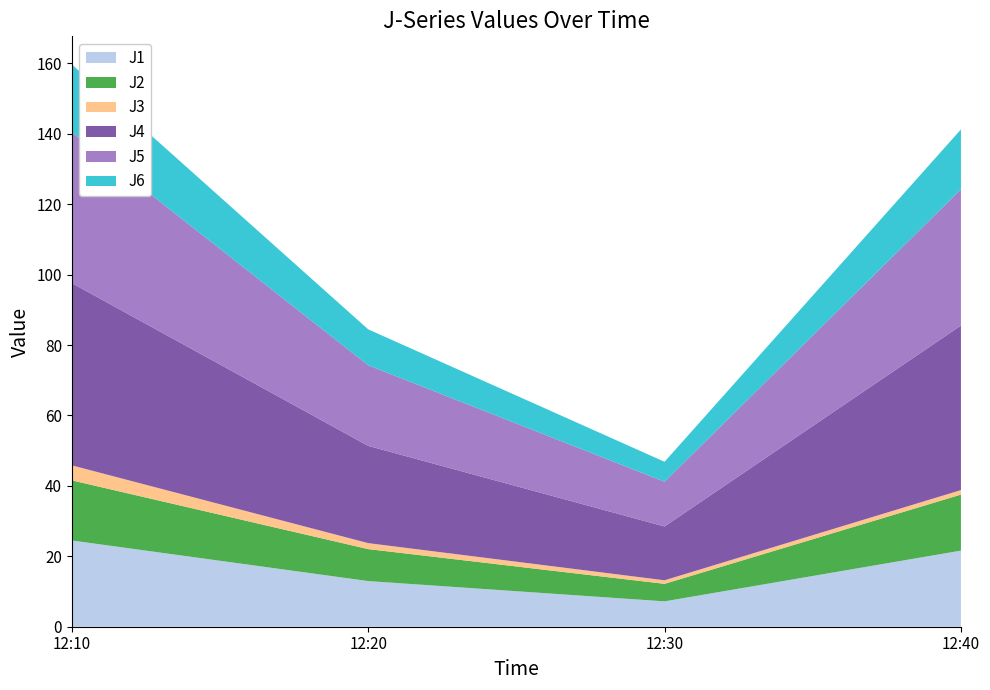

Reading left to right, transcribe all the data shown in this chart.

J1: 12:10=24.5	12:20=13.0	12:30=7.2	12:40=21.6
J2: 12:10=17.1	12:20=9.1	12:30=5.0	12:40=15.9
J3: 12:10=4.3	12:20=1.7	12:30=1.0	12:40=1.3
J4: 12:10=51.8	12:20=27.6	12:30=15.3	12:40=46.7
J5: 12:10=42.8	12:20=22.9	12:30=12.7	12:40=38.7
J6: 12:10=19.3	12:20=10.2	12:30=5.7	12:40=17.0